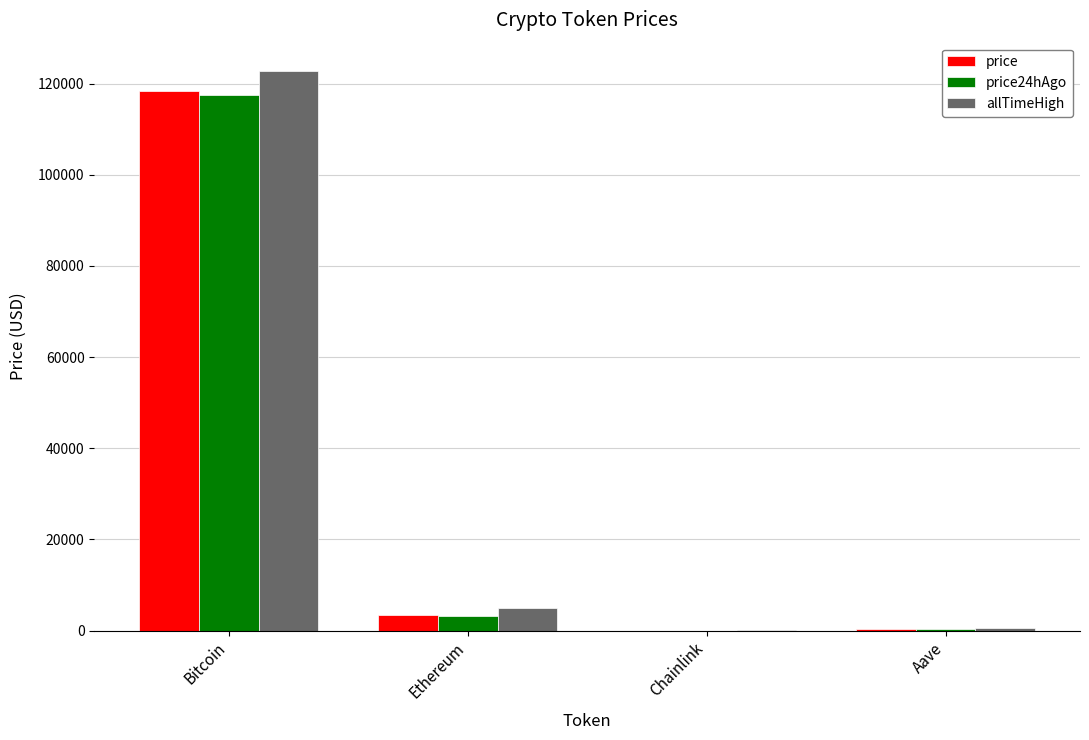

At which category is the sum across all series the highest?

Bitcoin